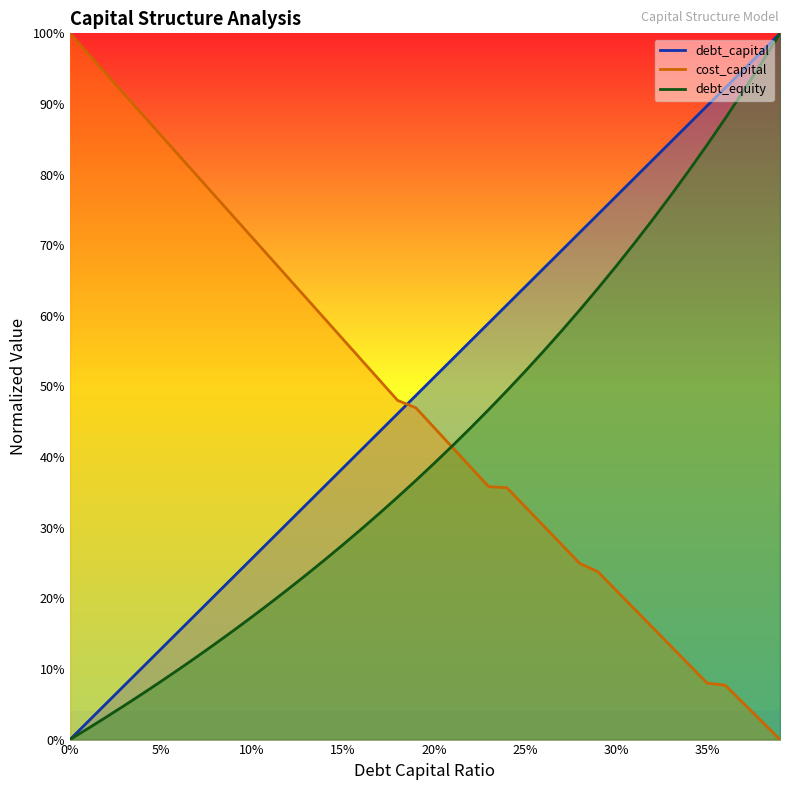

Does the chart have visible grid lines?

No